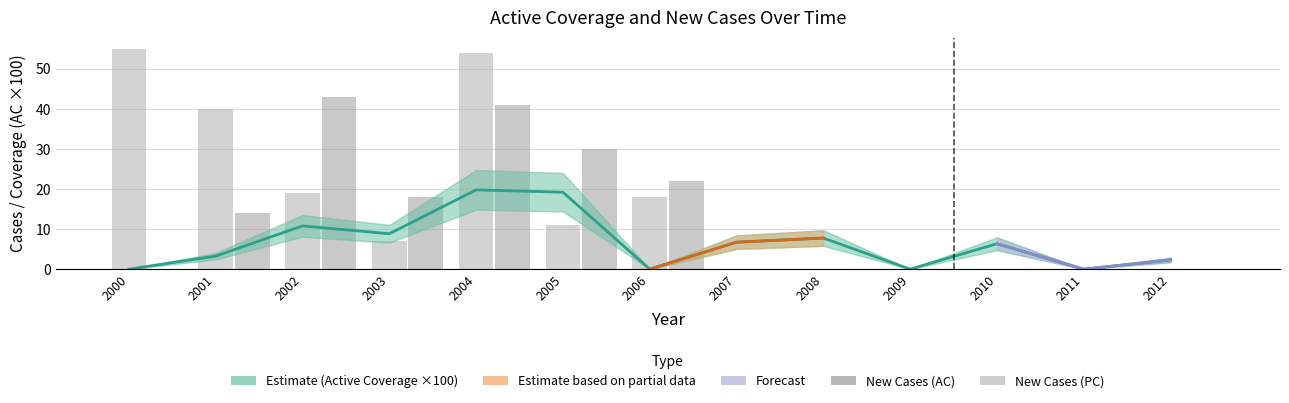

What is the greatest value displayed?

55.0